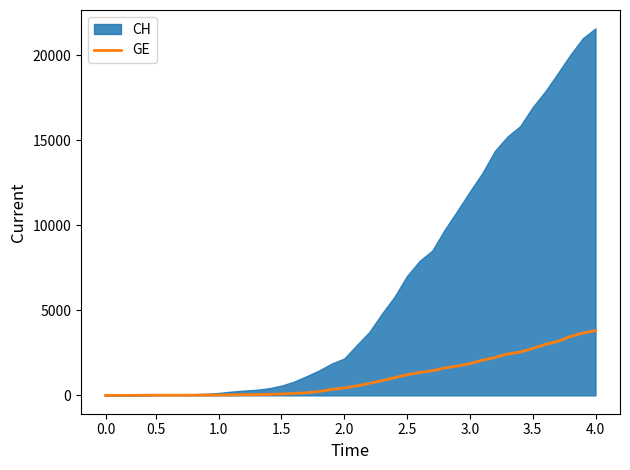

True or false: the data has more than 1 interior local peaks.

False